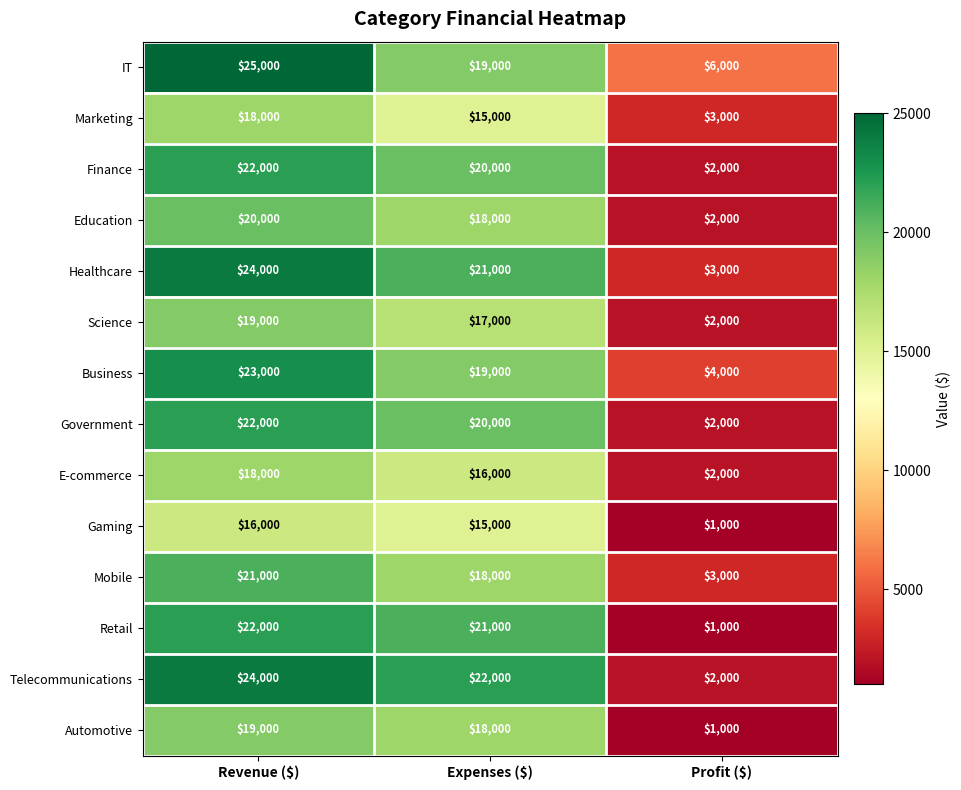

How many series are shown in this chart?

14